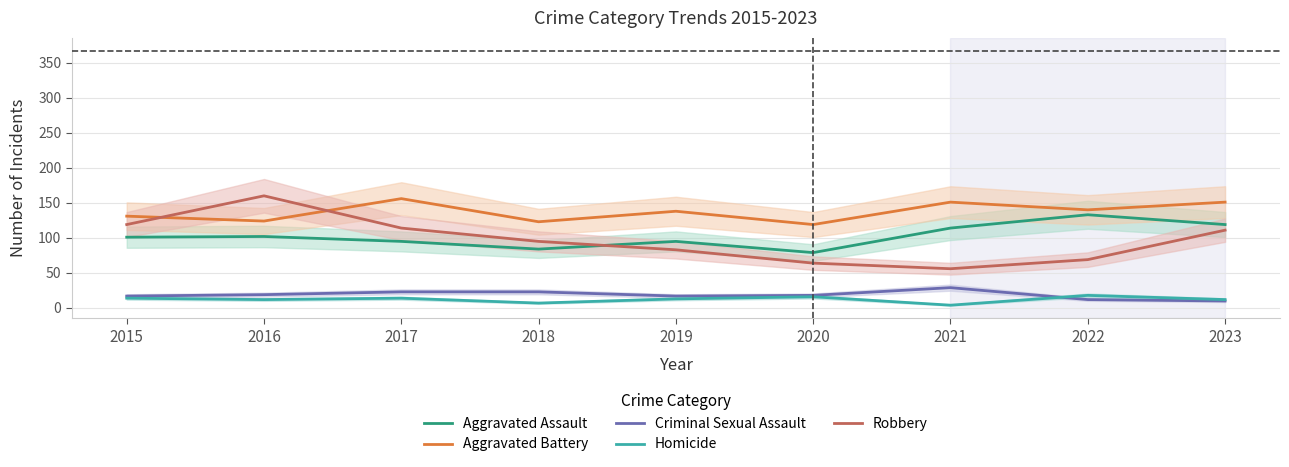

Rank the series at 2021 from highest to lowest value.

Aggravated Battery, Aggravated Assault, Robbery, Criminal Sexual Assault, Homicide